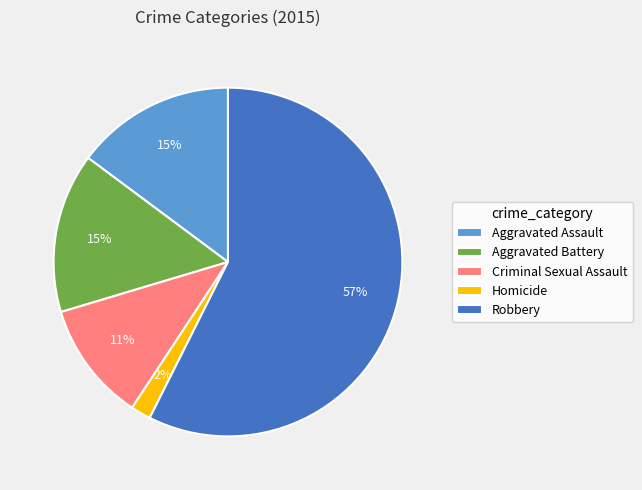

To the nearest percent, what is the average slice percentage?

20%